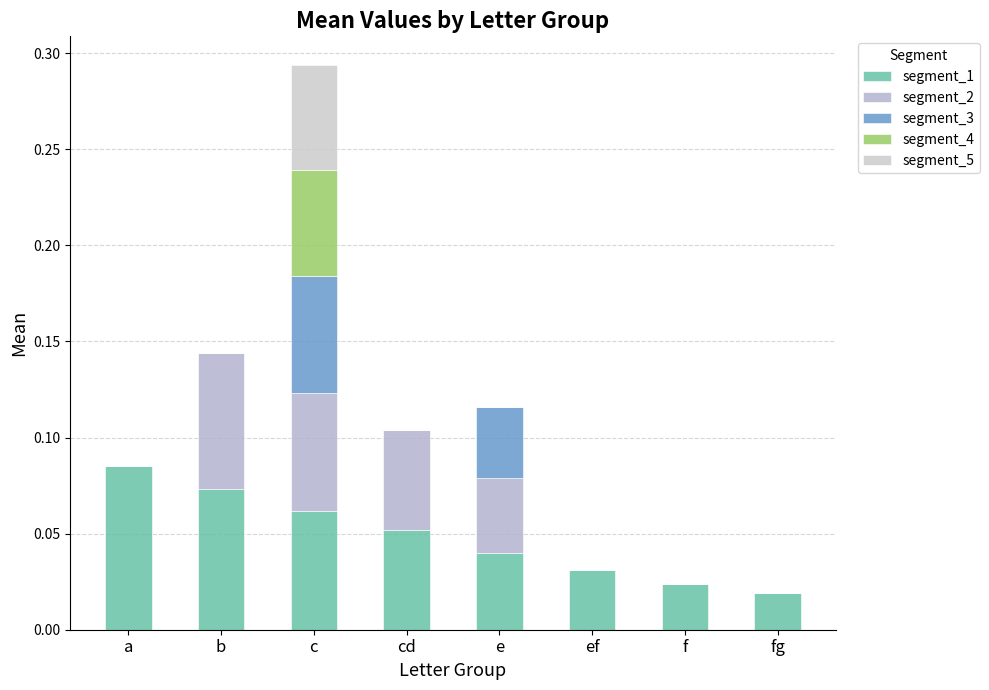

How many series are shown in this chart?

5